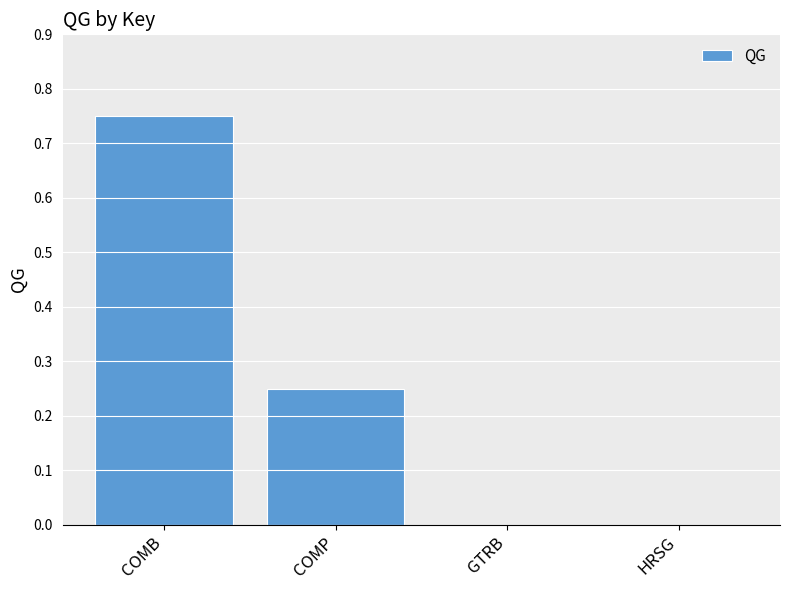

Which has a higher value, COMP or COMB?

COMB